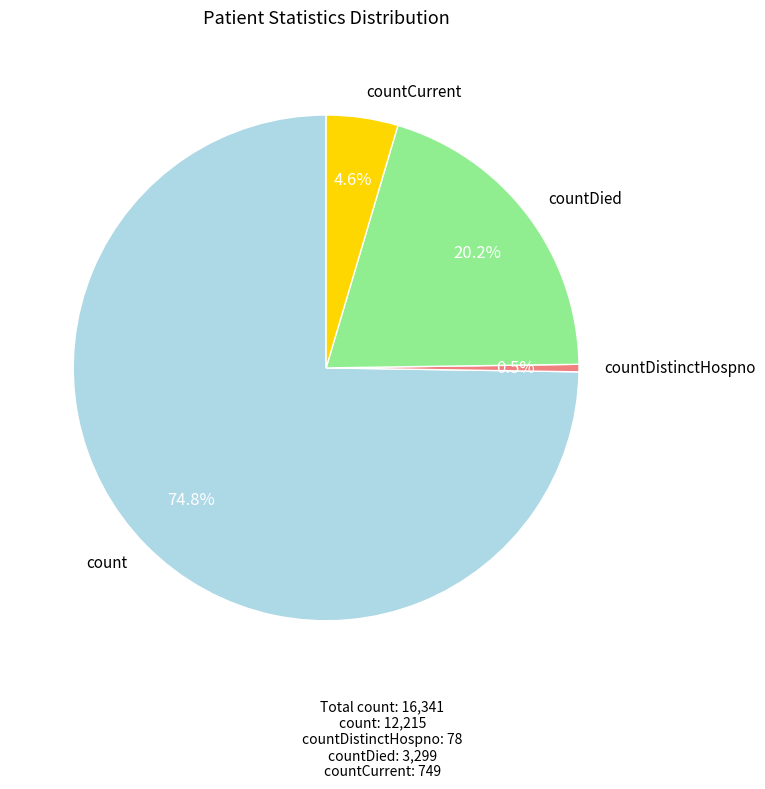

What percentage is the countCurrent slice, to the nearest percent?

5%